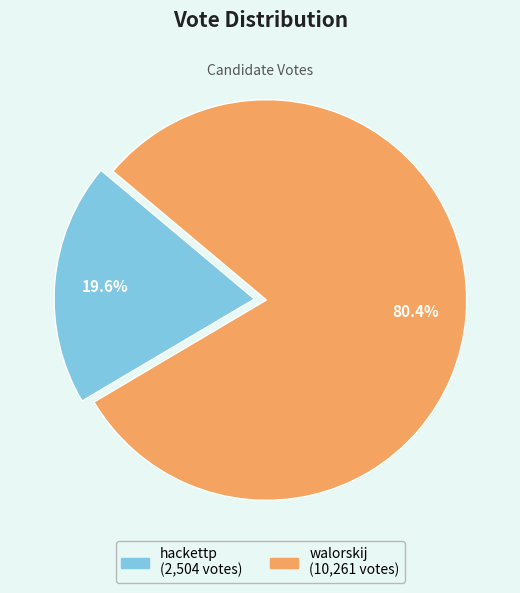

Is there any slice that represents more than half of the pie?

Yes